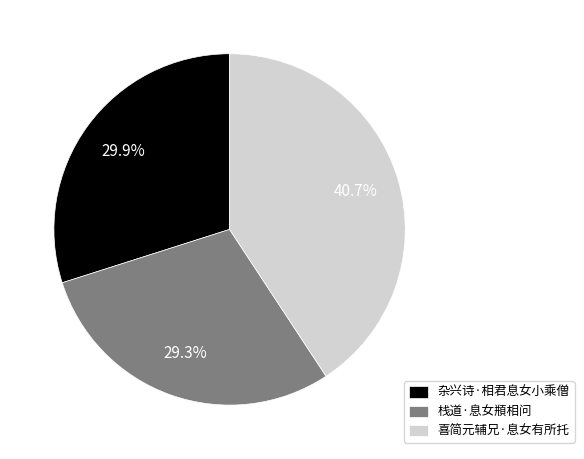

The 杂兴诗·相君息女小乘僧 slice represents 41% of the pie. True or false?

False